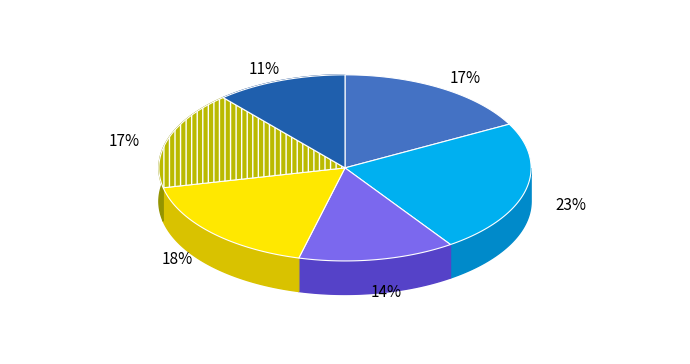

Is there a majority slice in this chart?

No